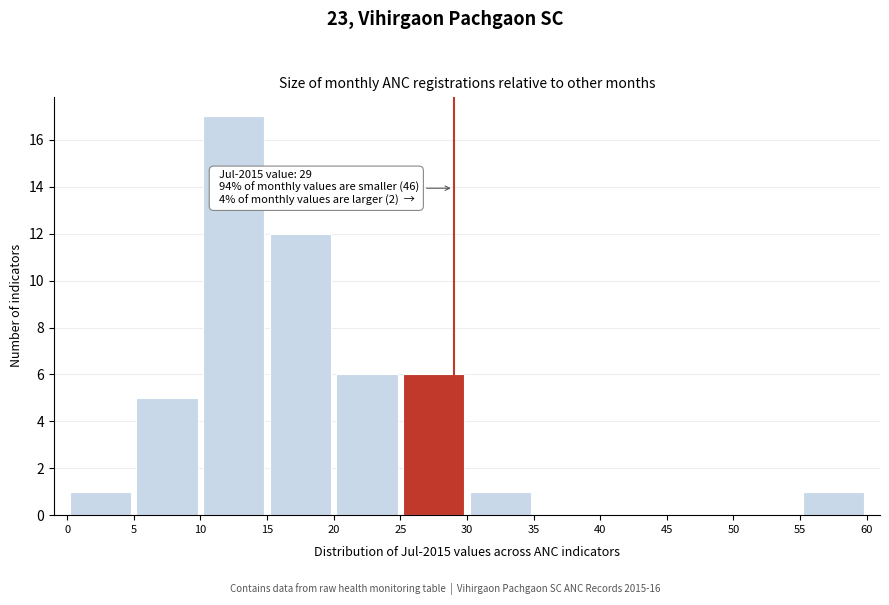

Which range on the x-axis has the tallest bar?

10 to 15